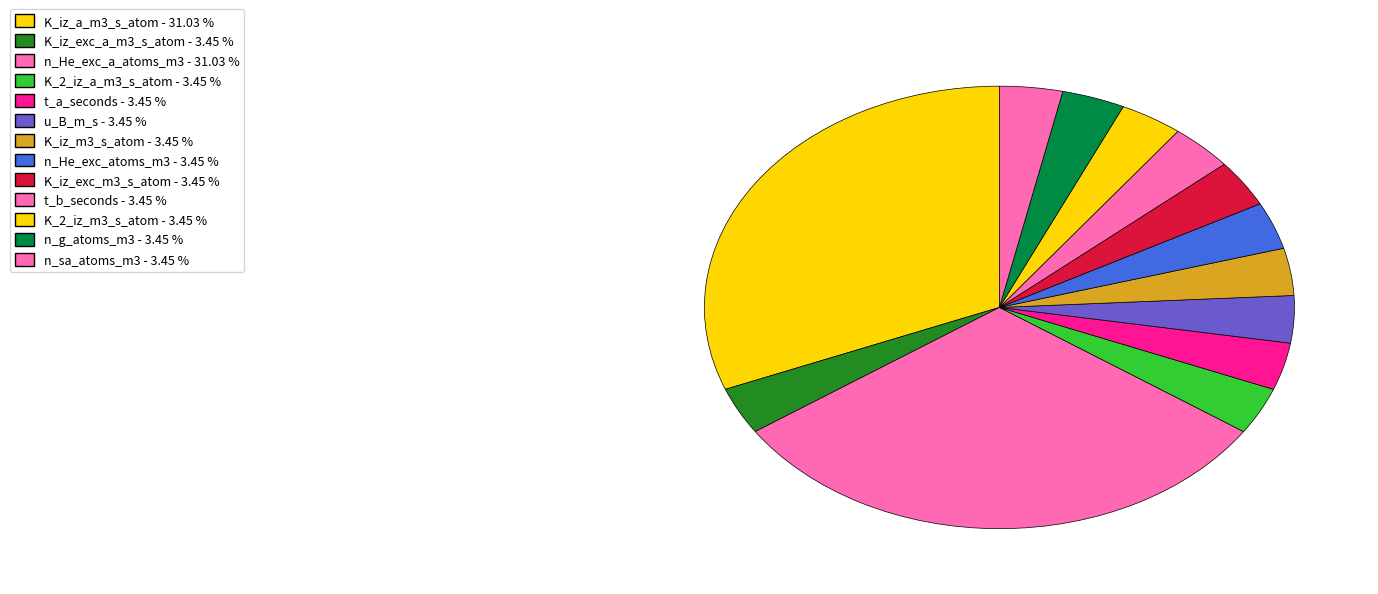

How many segments does this pie chart have?

13